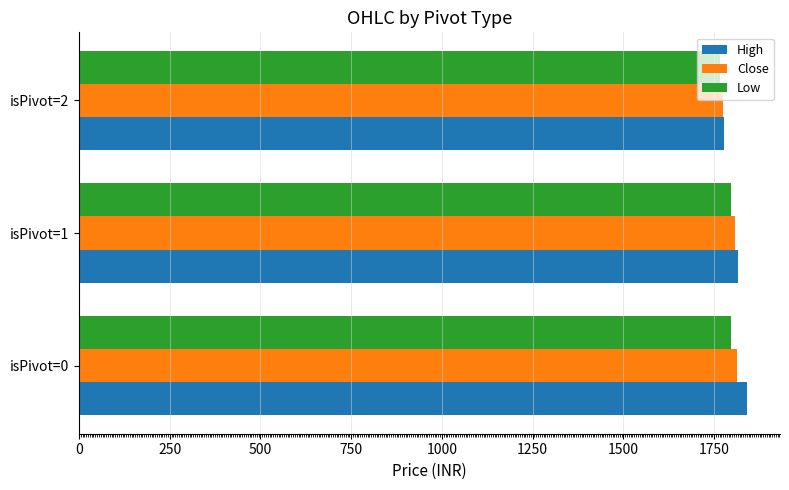

Is it true that High equals 3101.0 at isPivot=0?

False